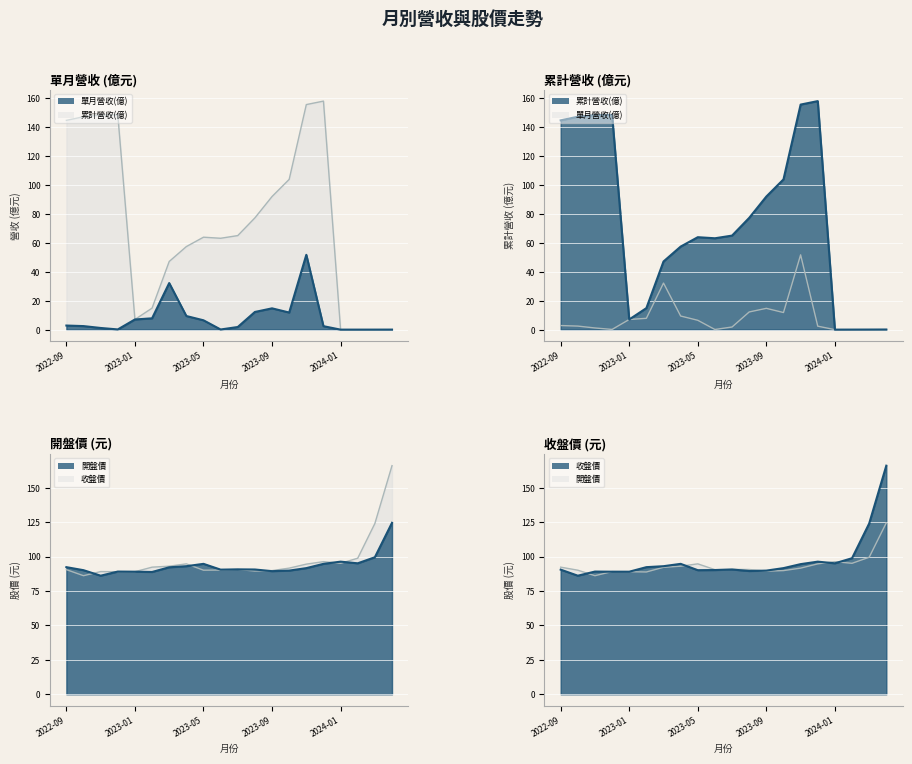

Reading left to right, what are all the values shown in this chart?

單月營收(億): 2022-09=2.9	2022-10=2.5	2022-11=1.2	2022-12=0.2	2023-01=7.1	2023-02=7.8	2023-03=32.2	2023-04=9.4	2023-05=6.5	2023-06=0.1	2023-07=1.9	2023-08=12.2	2023-09=14.8	2023-10=11.8	2023-11=51.7	2023-12=2.4	2024-01=0.0	2024-02=0.0	2024-03=0.0	2024-04=0.0
累計營收(億): 2022-09=144.7	2022-10=147.2	2022-11=148.4	2022-12=148.5	2023-01=7.1	2023-02=14.9	2023-03=47.1	2023-04=57.4	2023-05=63.9	2023-06=63.2	2023-07=65.0	2023-08=77.3	2023-09=92.0	2023-10=103.9	2023-11=155.6	2023-12=158.0	2024-01=0.0	2024-02=0.0	2024-03=0.1	2024-04=0.1
開盤價: 2022-09=92.3	2022-10=90.1	2022-11=86.1	2022-12=89.1	2023-01=89.0	2023-02=88.8	2023-03=92.2	2023-04=93.0	2023-05=94.7	2023-06=90.5	2023-07=90.7	2023-08=90.6	2023-09=89.4	2023-10=89.8	2023-11=91.6	2023-12=94.7	2024-01=96.3	2024-02=95.1	2024-03=99.5	2024-04=124.5
收盤價: 2022-09=90.5	2022-10=86.1	2022-11=89.1	2022-12=89.0	2023-01=89.0	2023-02=92.3	2023-03=93.0	2023-04=94.7	2023-05=90.1	2023-06=90.2	2023-07=90.6	2023-08=89.5	2023-09=89.8	2023-10=91.6	2023-11=94.5	2023-12=96.3	2024-01=95.1	2024-02=98.8	2024-03=124.0	2024-04=166.0